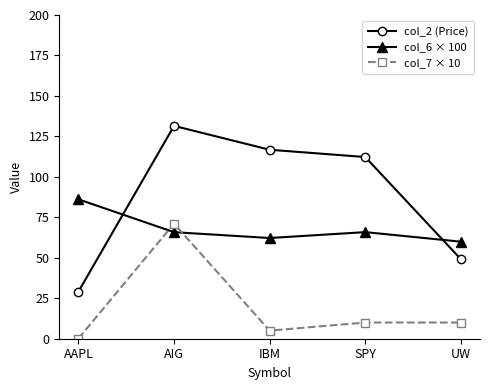

What are all the series names shown in the legend?

col_2 (Price), col_6 × 100, col_7 × 10